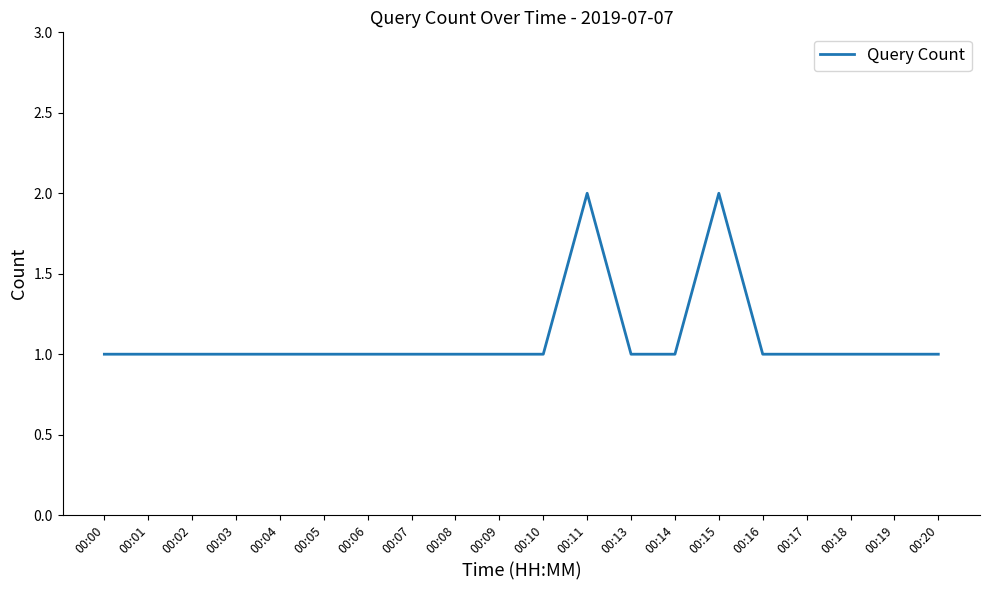

Approximately how many times larger is the value at 00:06 compared to 00:11?

0.5